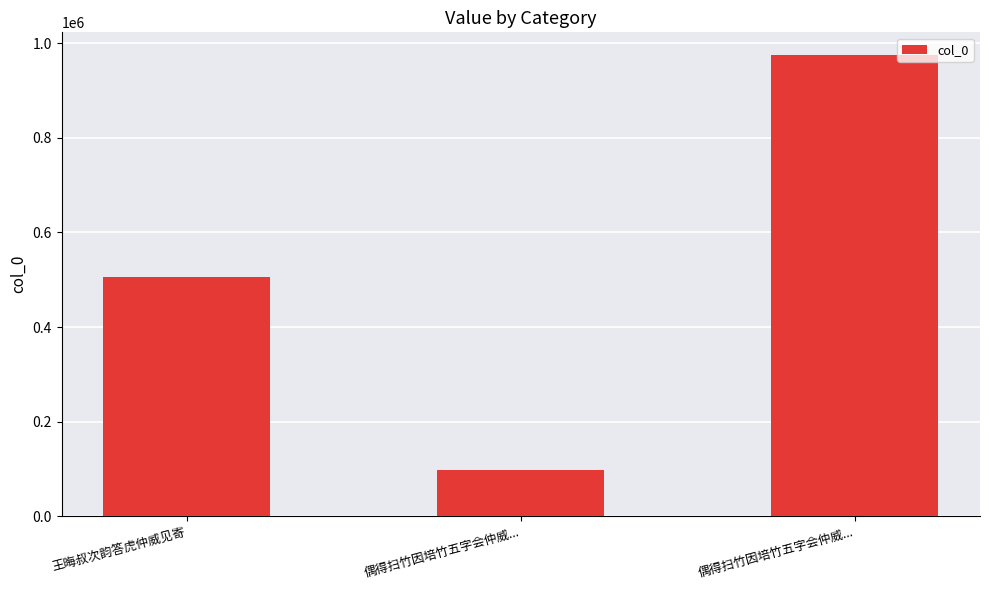

What is the sum of the values at 偶得扫竹因培竹五字会仲威... and 偶得扫竹因培竹五字会仲威...?

1072399